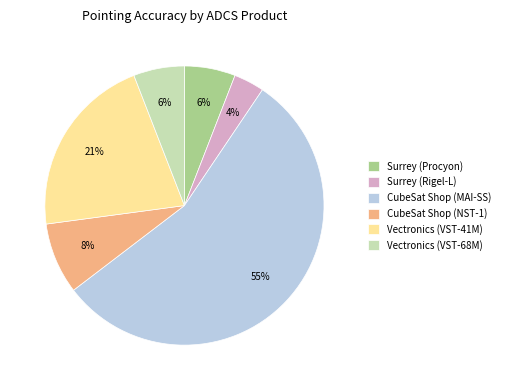

How many slices are in this pie chart?

6